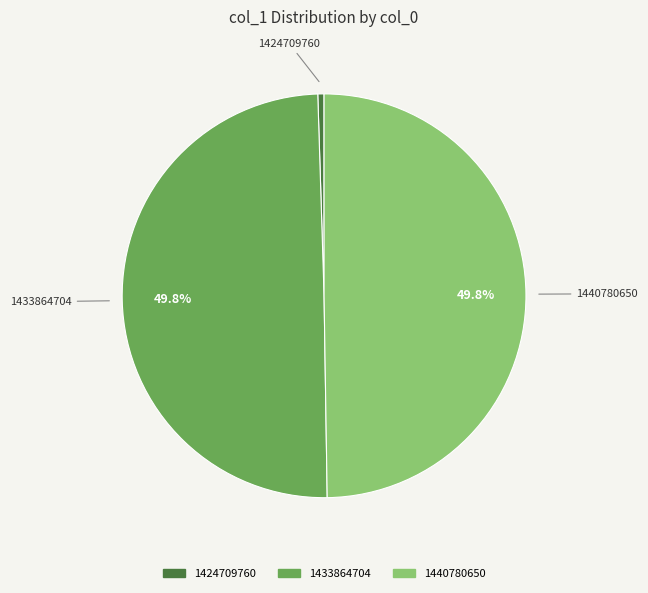

Which slice is the smallest?

1424709760